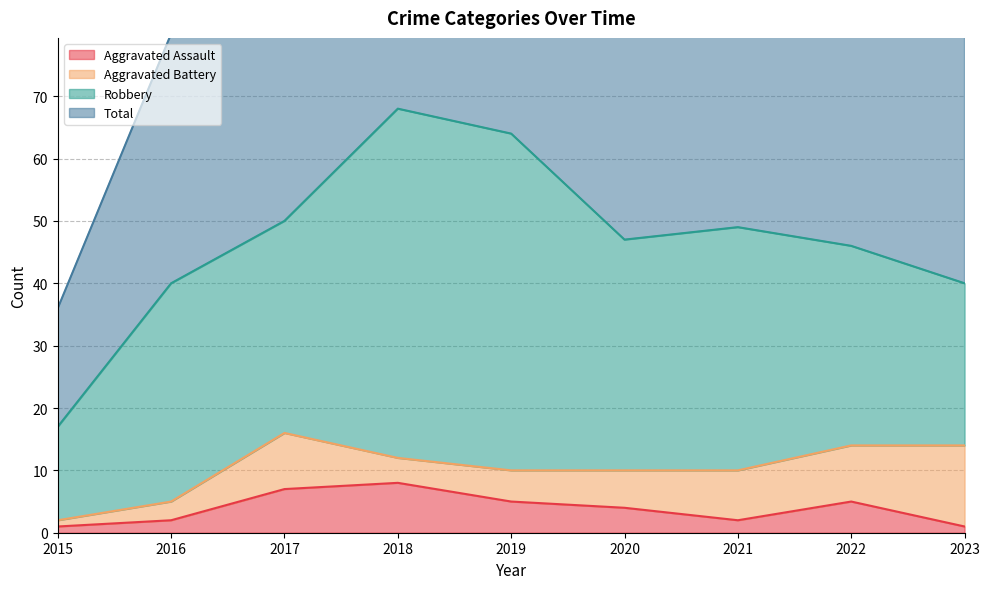

How many interior local valleys does the Total series have?

1